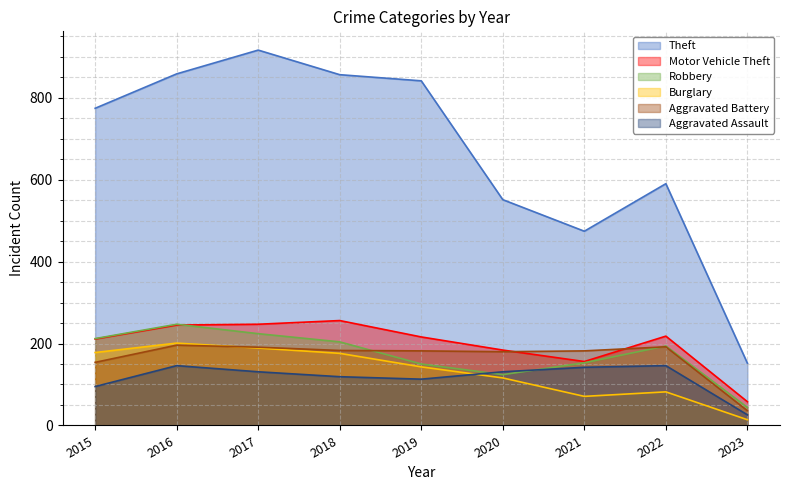

At how many categories does at least one series exceed 561?

6